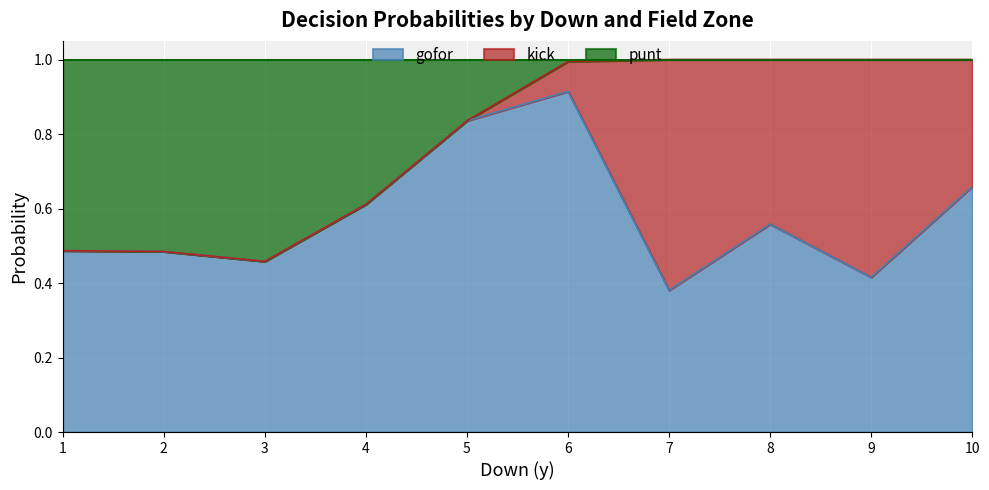

Which category has the highest value in the gofor series?

6